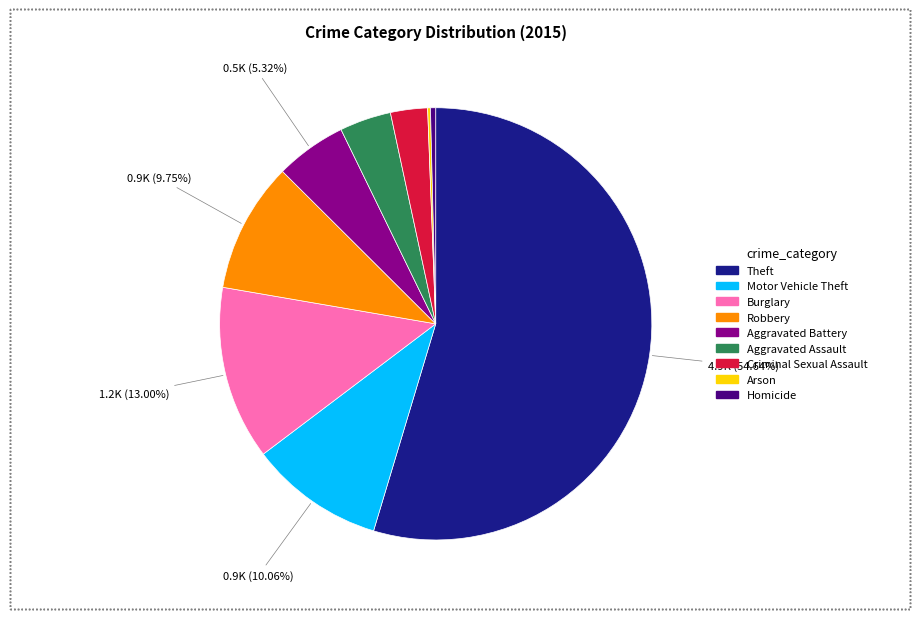

To the nearest percent, what is the difference between the Criminal Sexual Assault and Burglary slice percentages?

10%